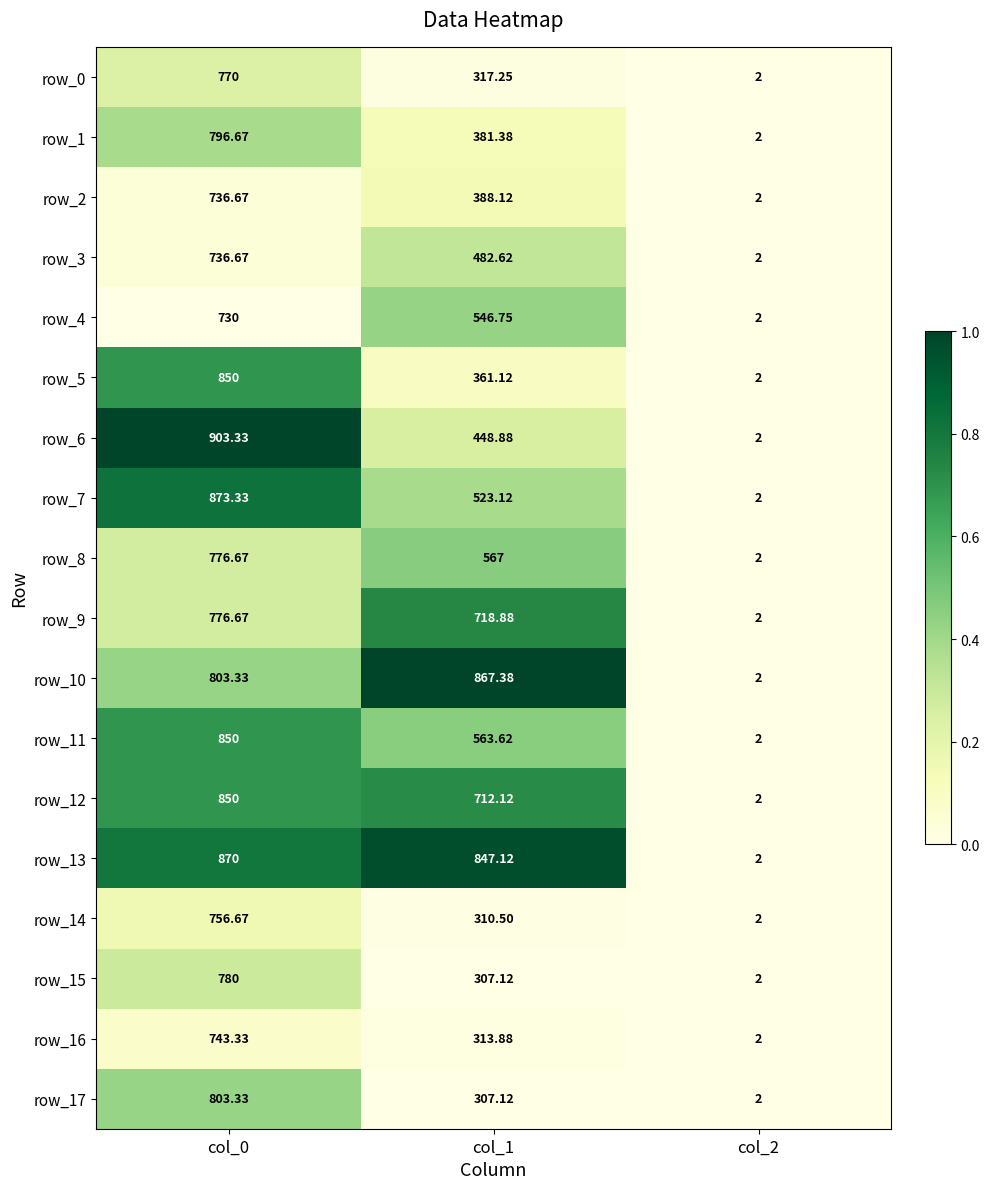

Which series has the largest total across all categories?

row_13